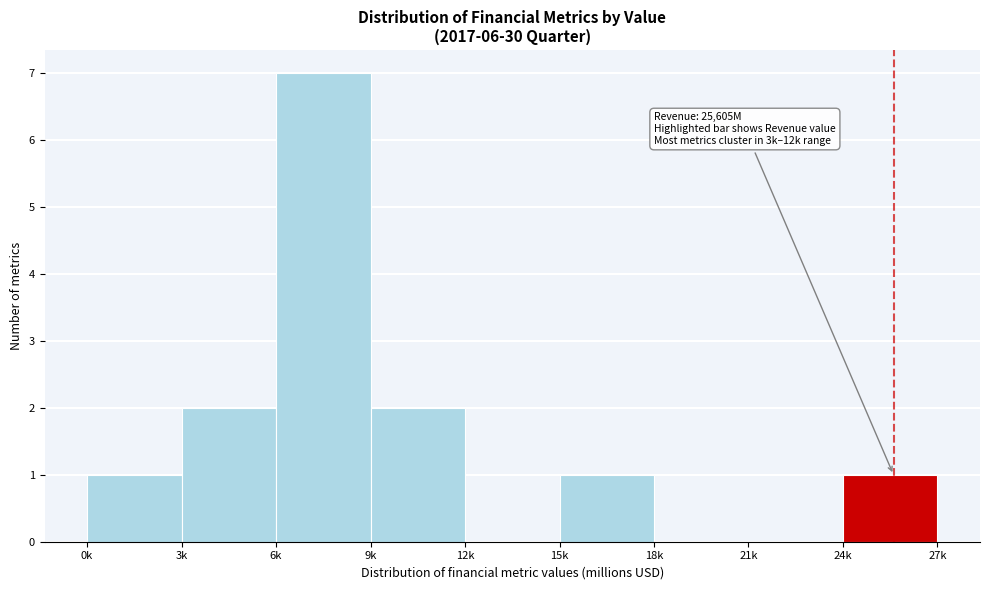

Reading left to right, list all the values displayed in this chart.

0k=1	3k=2	6k=7	9k=2	12k=0	15k=1	18k=0	21k=0	24k=1